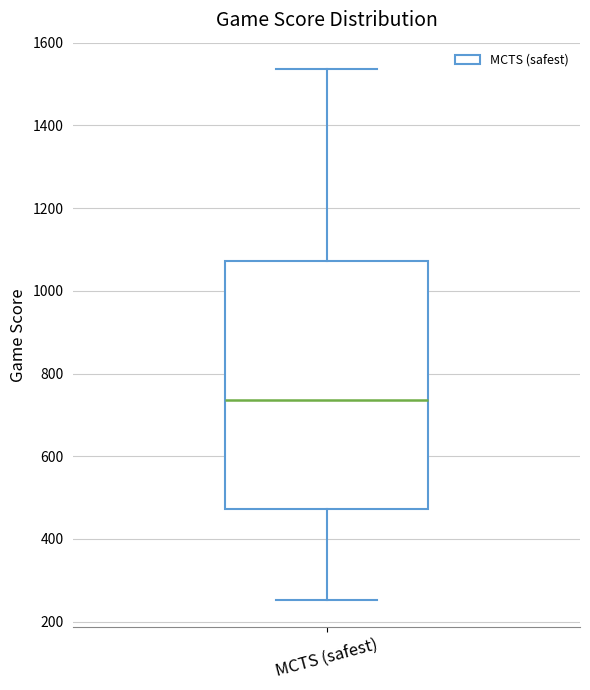

Where is the lower edge of the box for MCTS (safest) on the y-axis? The values are not printed on the chart, so give them approximately, as read against the axis.

480